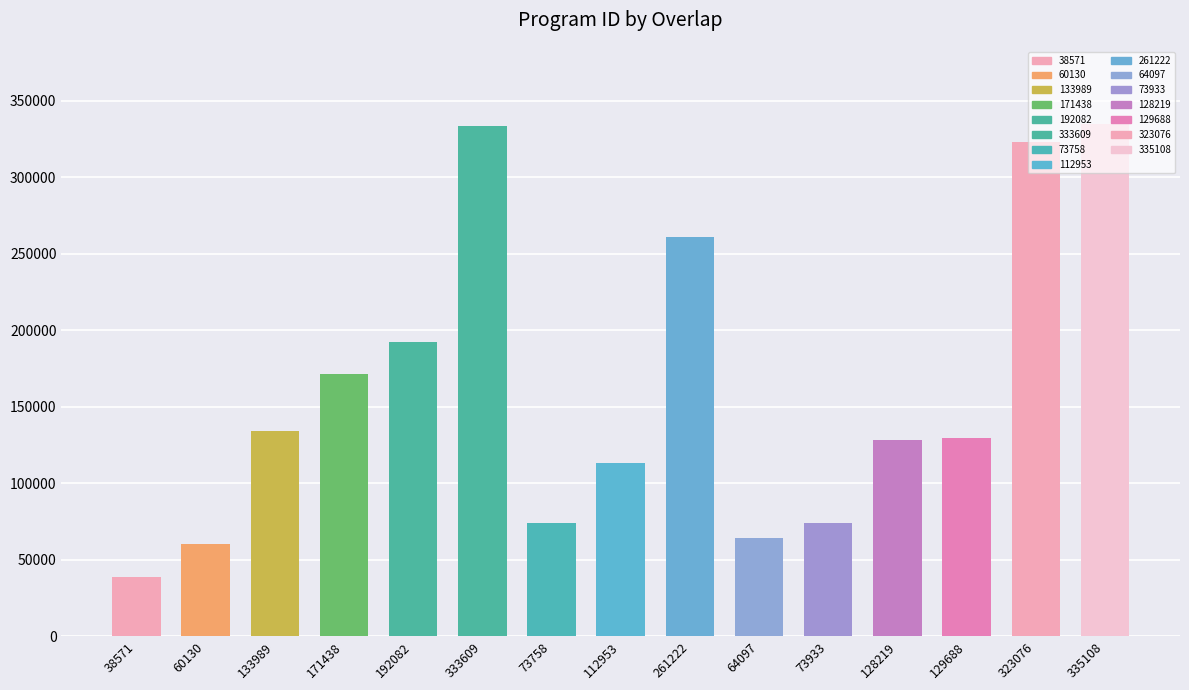

What is the difference between the values at 133989 and 335108?

201119